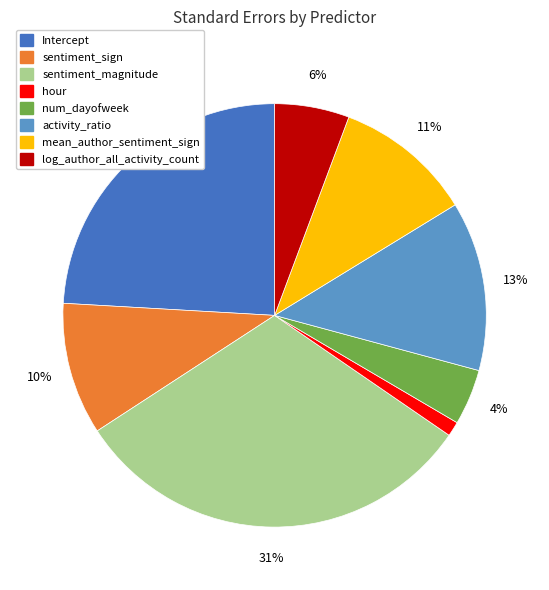

True or false: num_dayofweek accounts for 4% of the total.

True